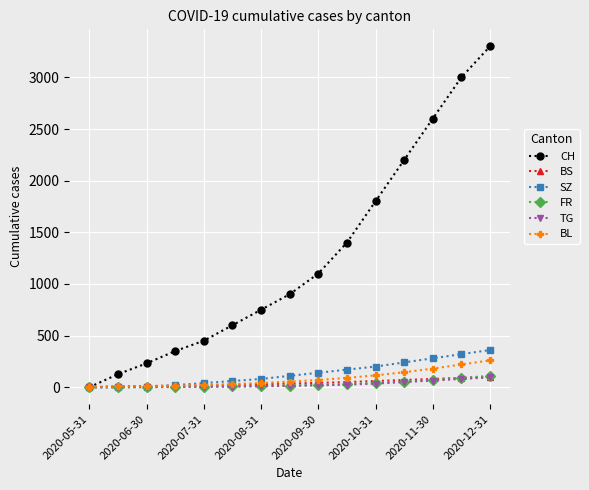

Which series has the largest total across all categories?

CH